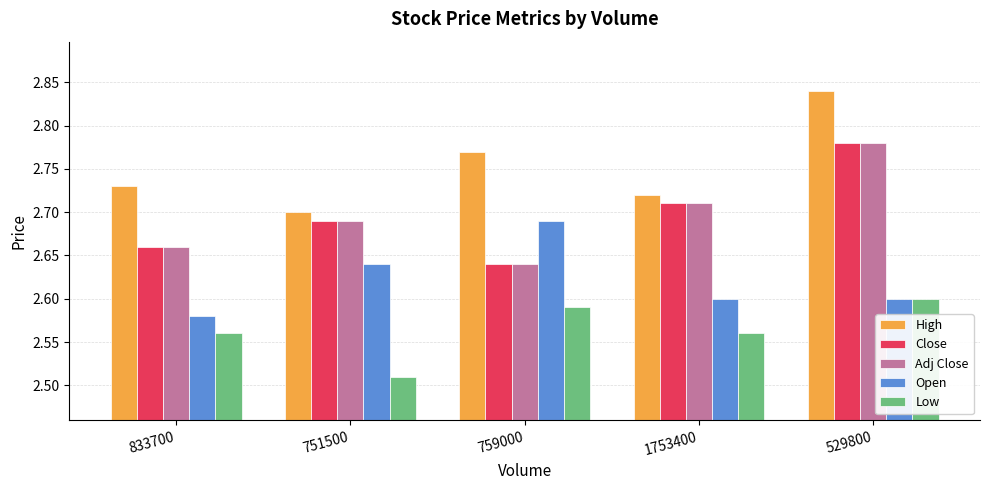

At which category does the chart reach its peak across all series?

529800